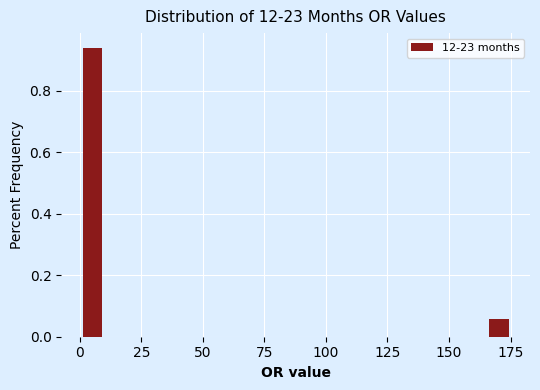

Around what value on the x-axis is the tallest bar? Give the approximate position of its centre, as read against the axis.

5